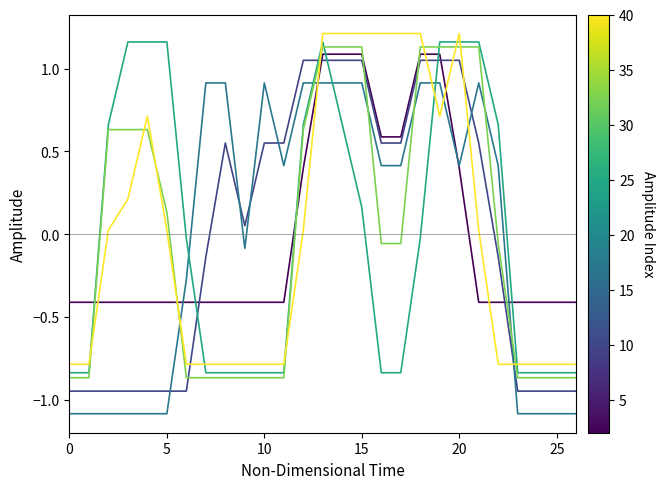

What is the smallest value displayed?

-1.1